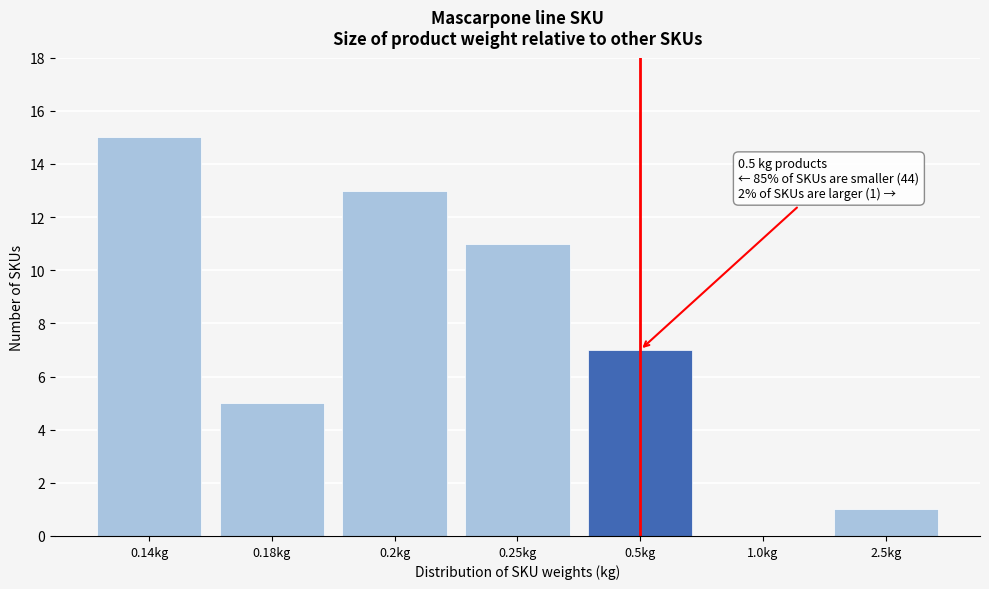

Reading right to left, what are all the values shown in this chart?

2.5kg=1	1.0kg=0	0.5kg=7	0.25kg=11	0.2kg=13	0.18kg=5	0.14kg=15